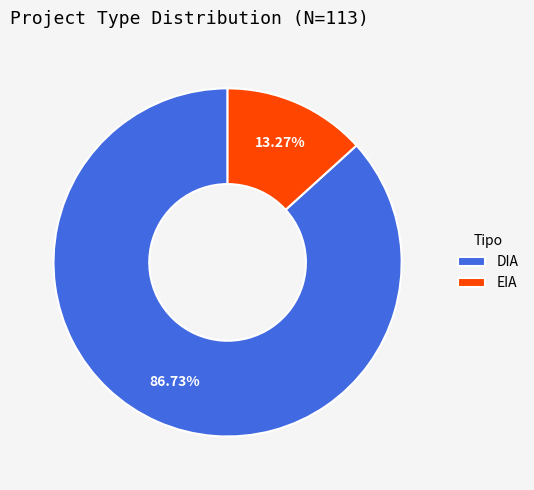

To the nearest percent, what portion does EIA represent?

13%